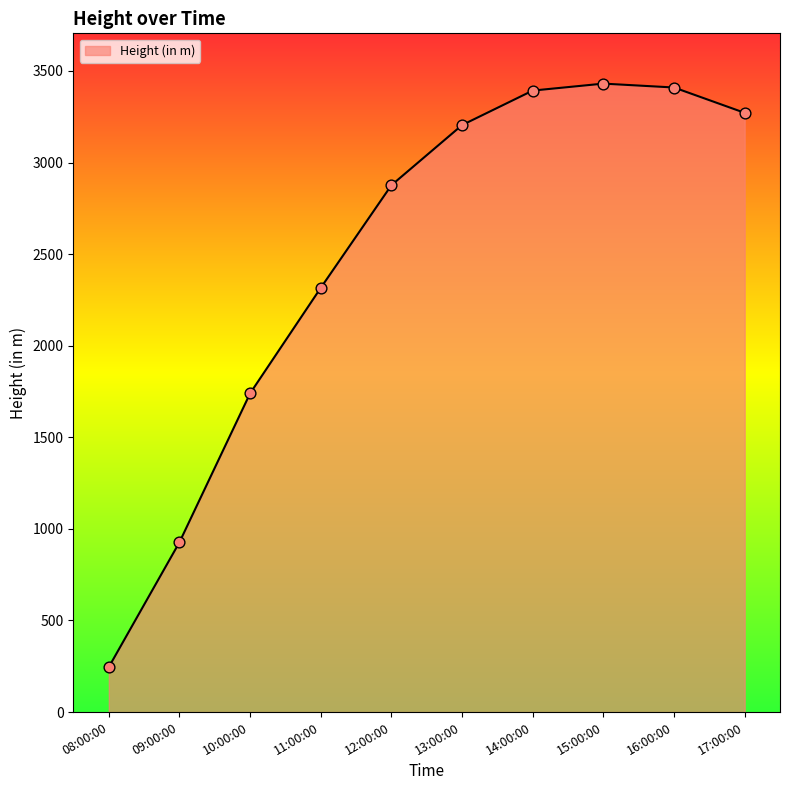

What is the change in value from 11:00:00 to 13:00:00?

+888.4